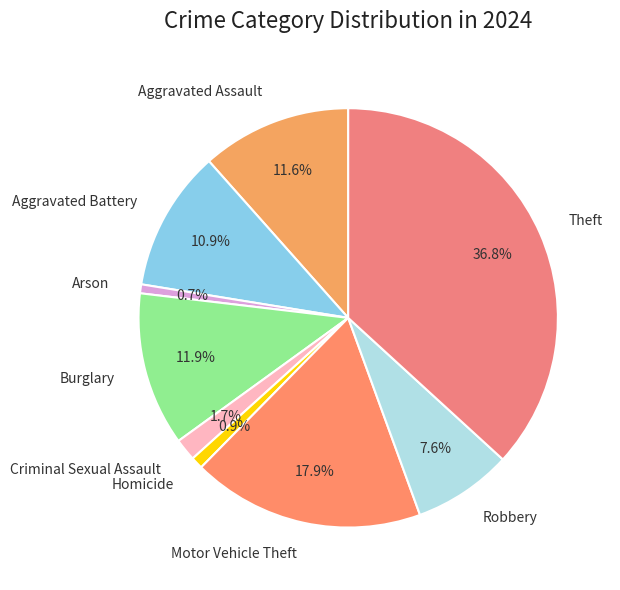

To the nearest percent, what portion does Homicide represent?

1%